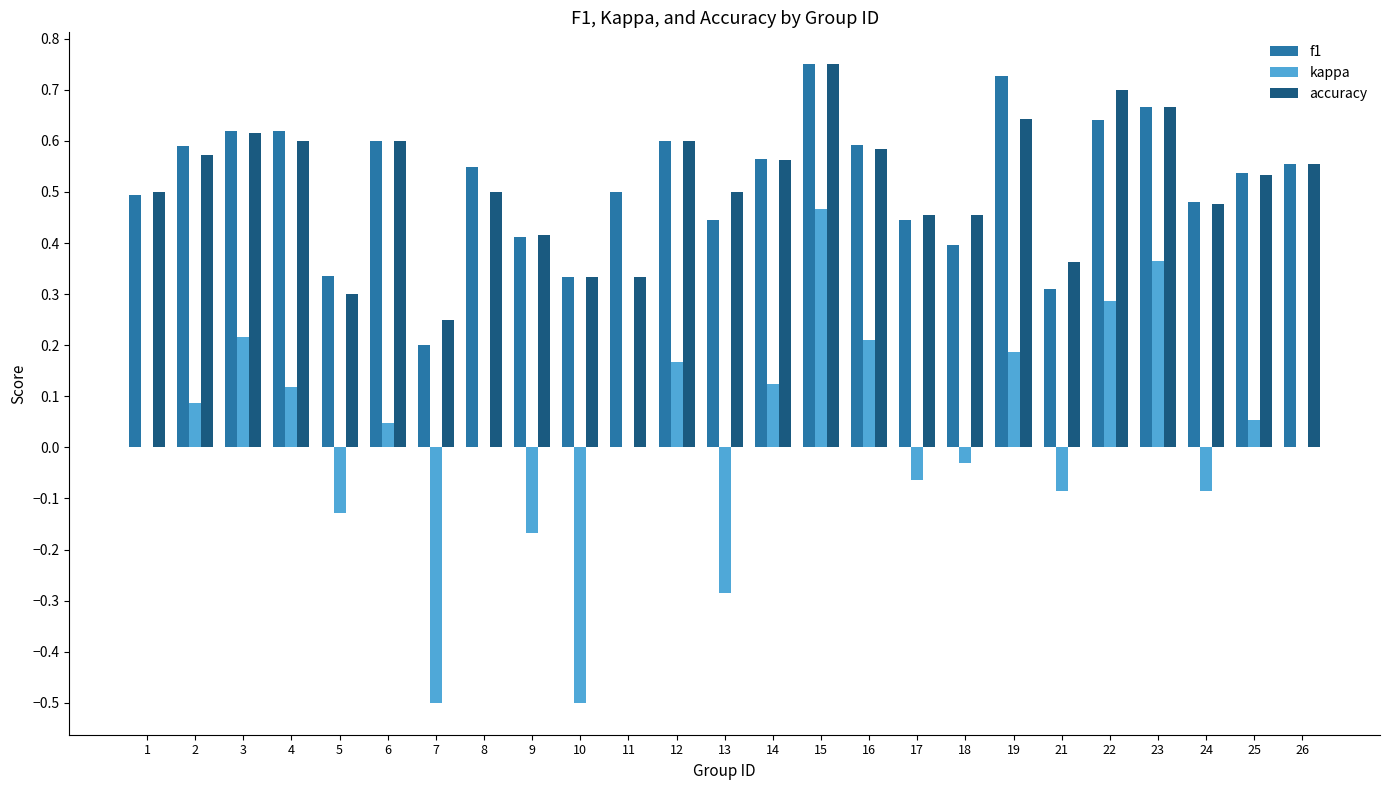

What is the total value across all series at 12?

1.4